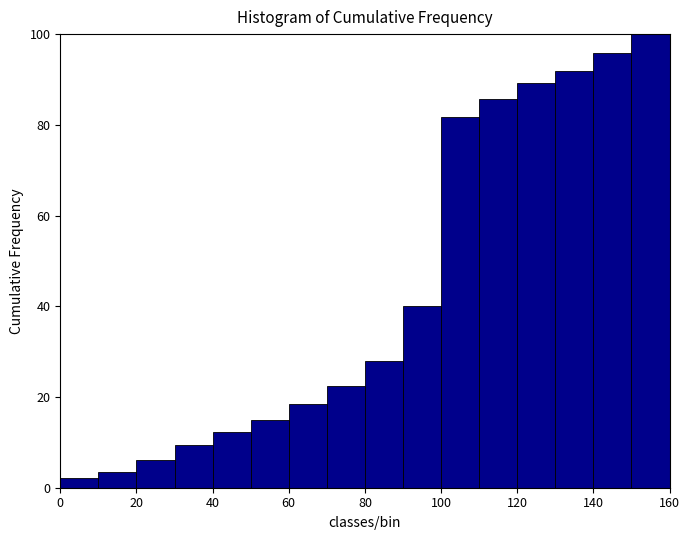

Which range on the x-axis has the tallest bar?

150 to 160